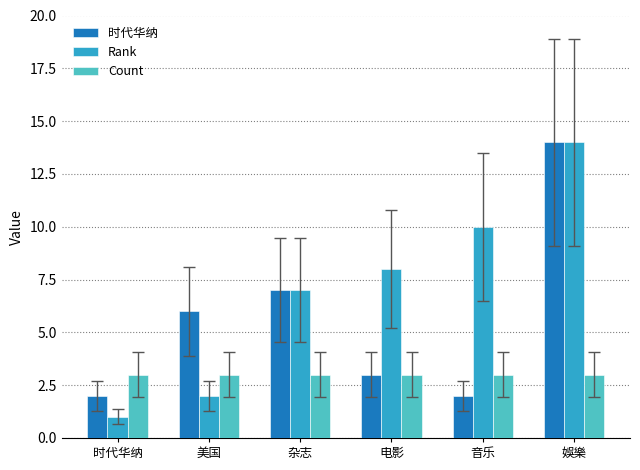

Is the value of Count at 电影 greater than the value of Rank at 娛樂?

No